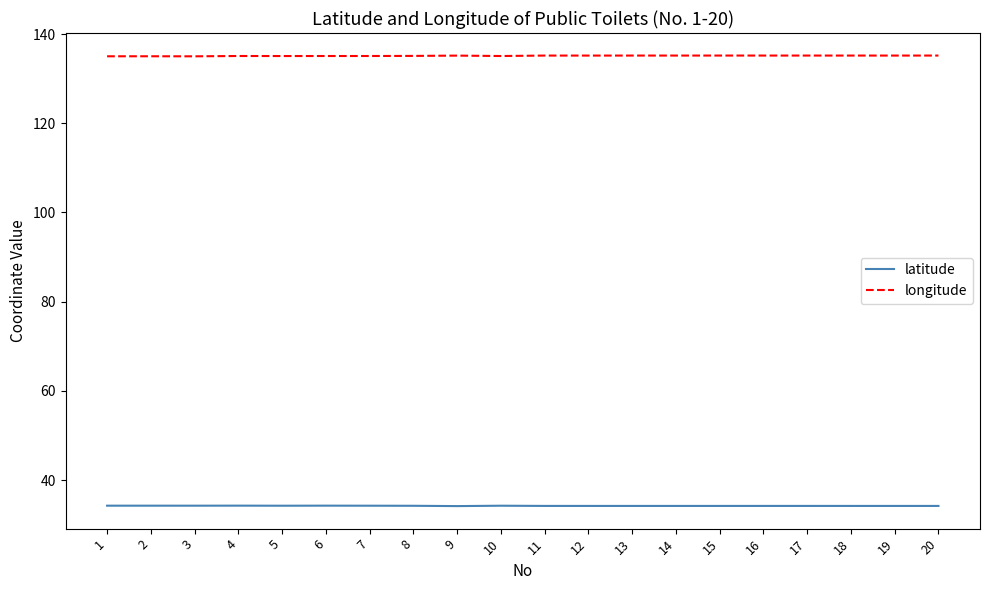

What is the highest value of the longitude series?

135.2